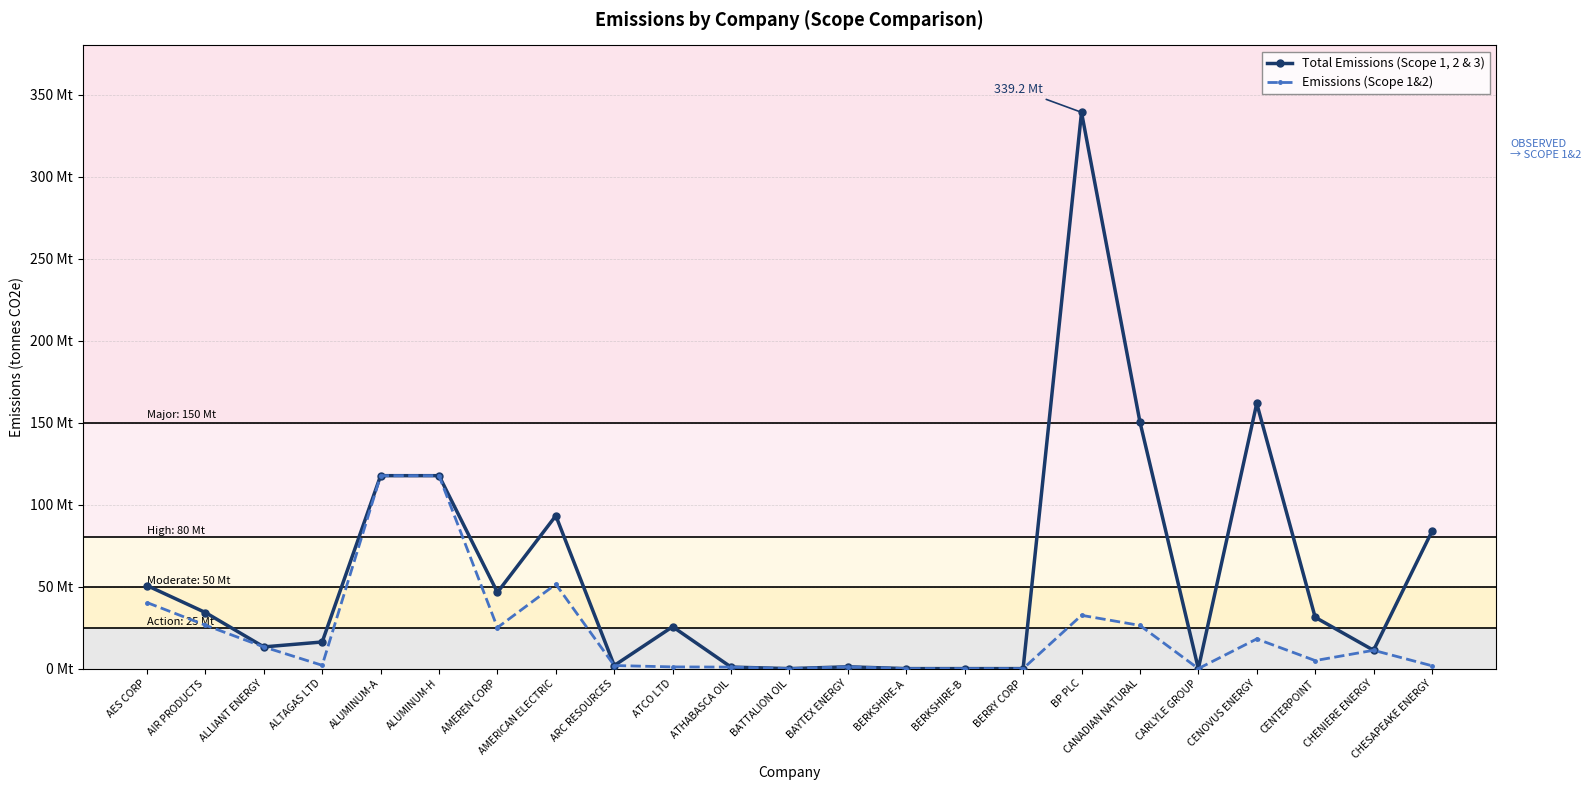

What are all the series names shown in the legend?

Total Emissions (Scope 1, 2 & 3), Emissions (Scope 1&2)